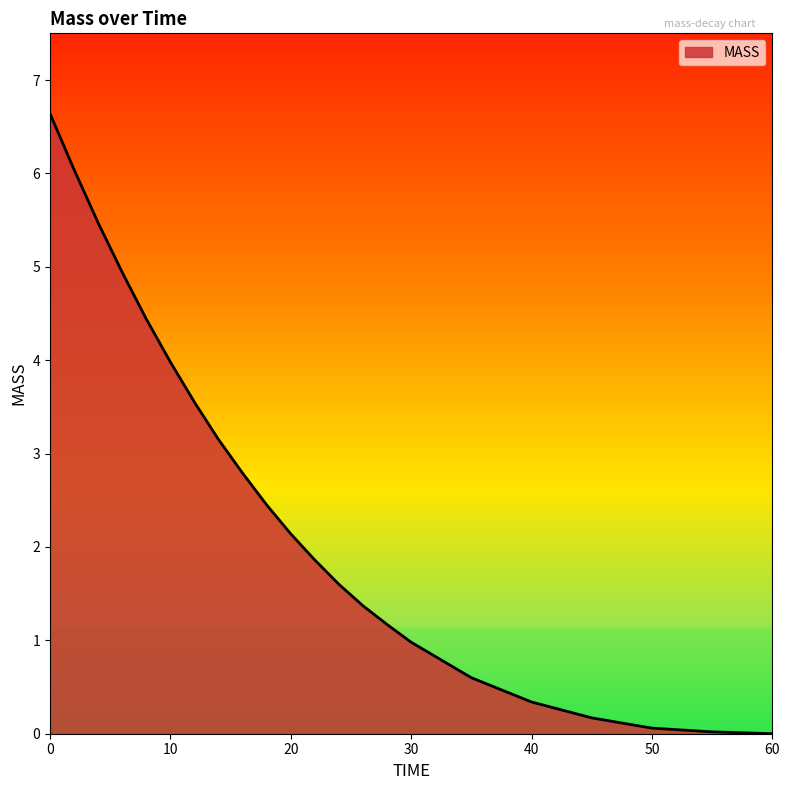

What is the difference between the maximum and minimum values?

6.6